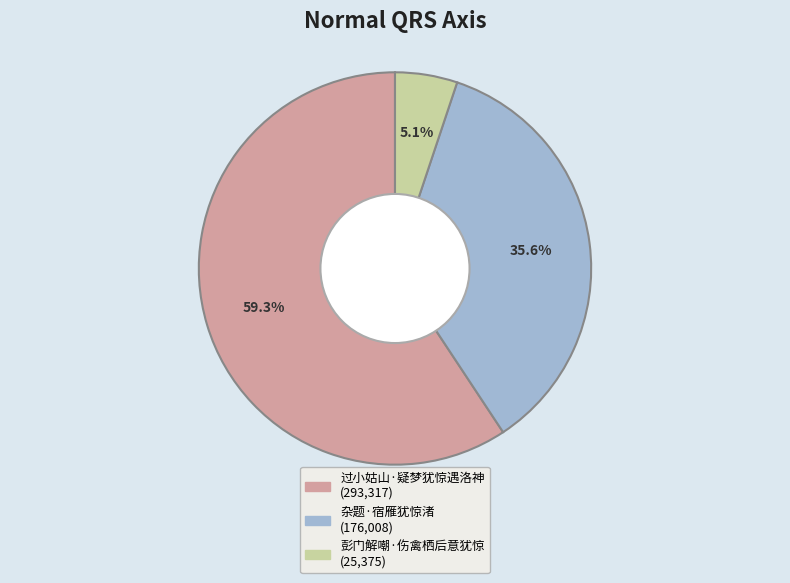

How many segments does this pie chart have?

3